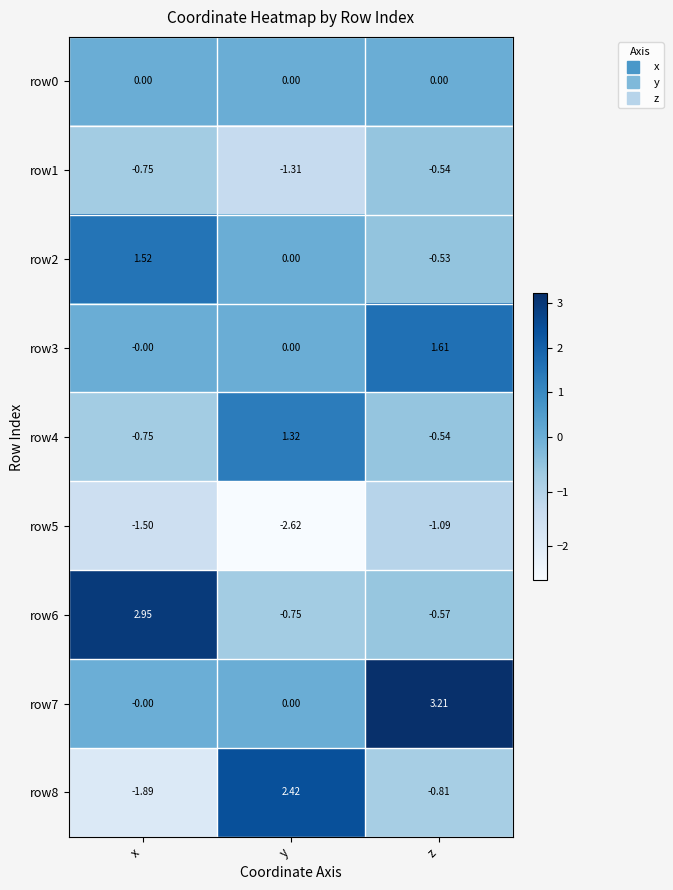

At which category is the sum across all series the highest?

z